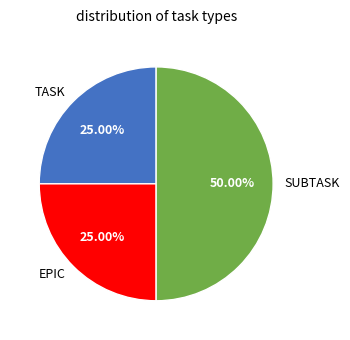

To the nearest percent, what is the difference between the largest and smallest slice percentages?

25%